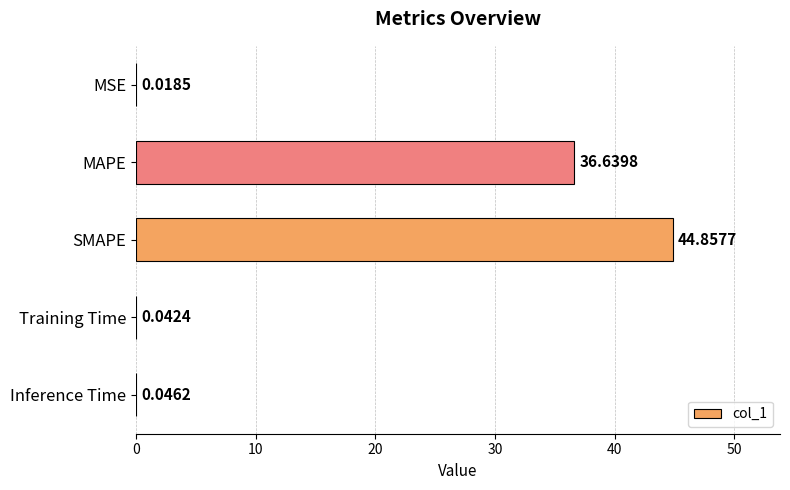

Where is the data nearest to the value 22?

MAPE